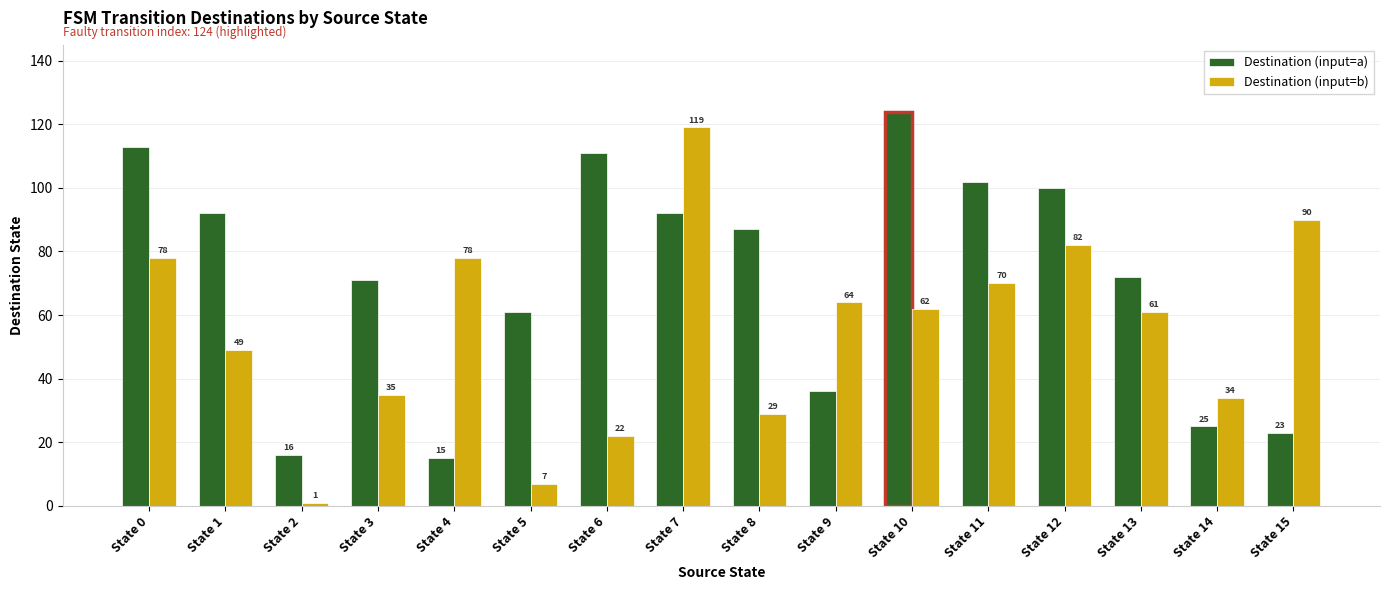

At which label does Destination (input=a) reach its minimum?

State 4